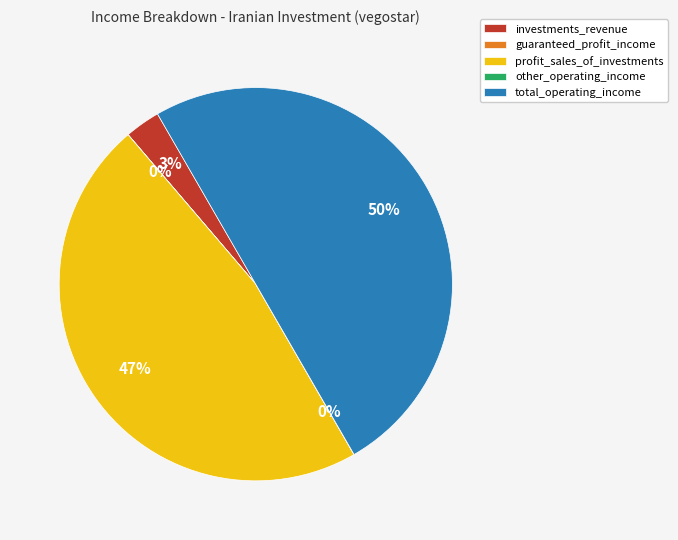

What percentage is the investments_revenue slice, to the nearest percent?

3%